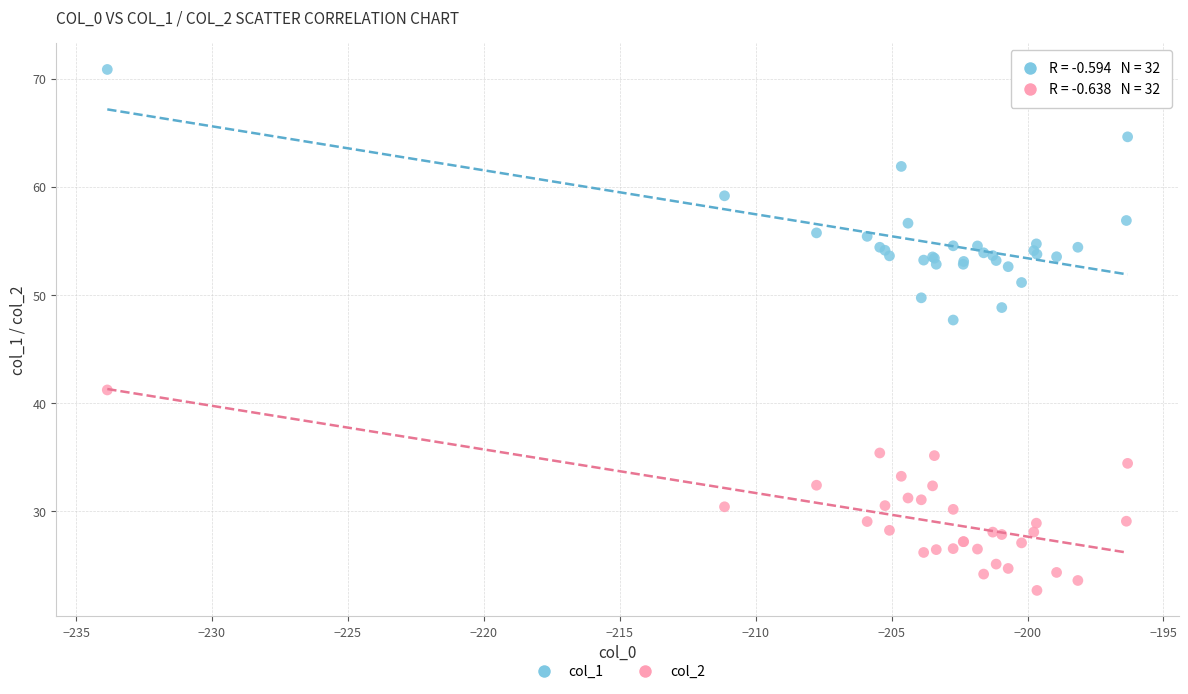

Across all series, what Y value is closest to 46?

47.7